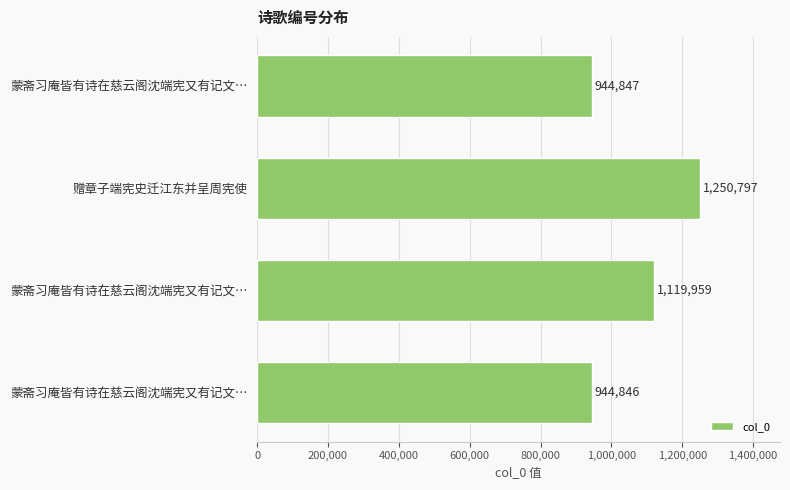

How many series are shown in this chart?

1